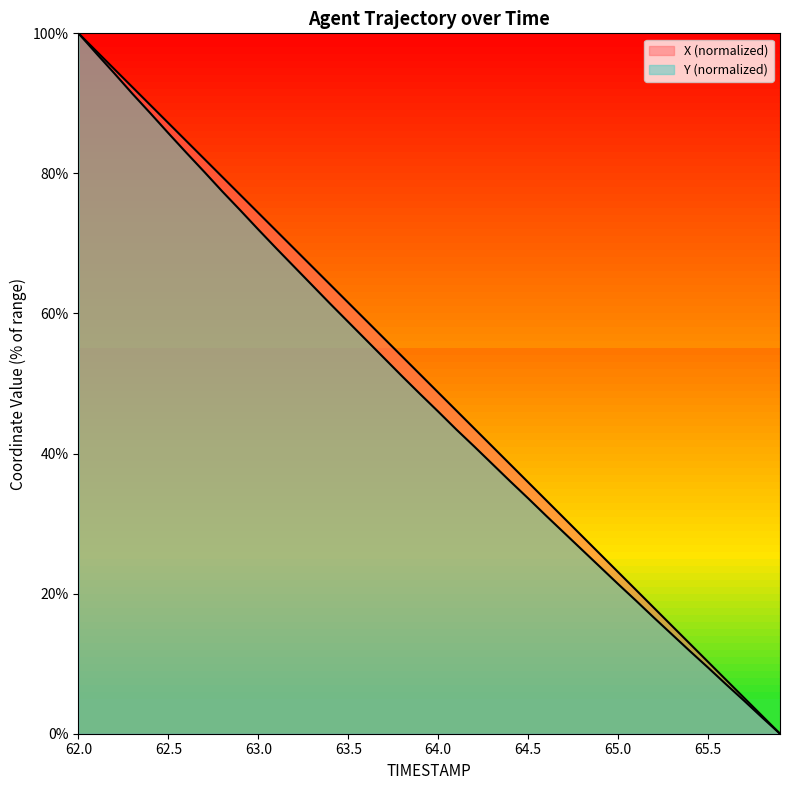

Rank the series by their maximum value, from lowest to highest.

X, Y